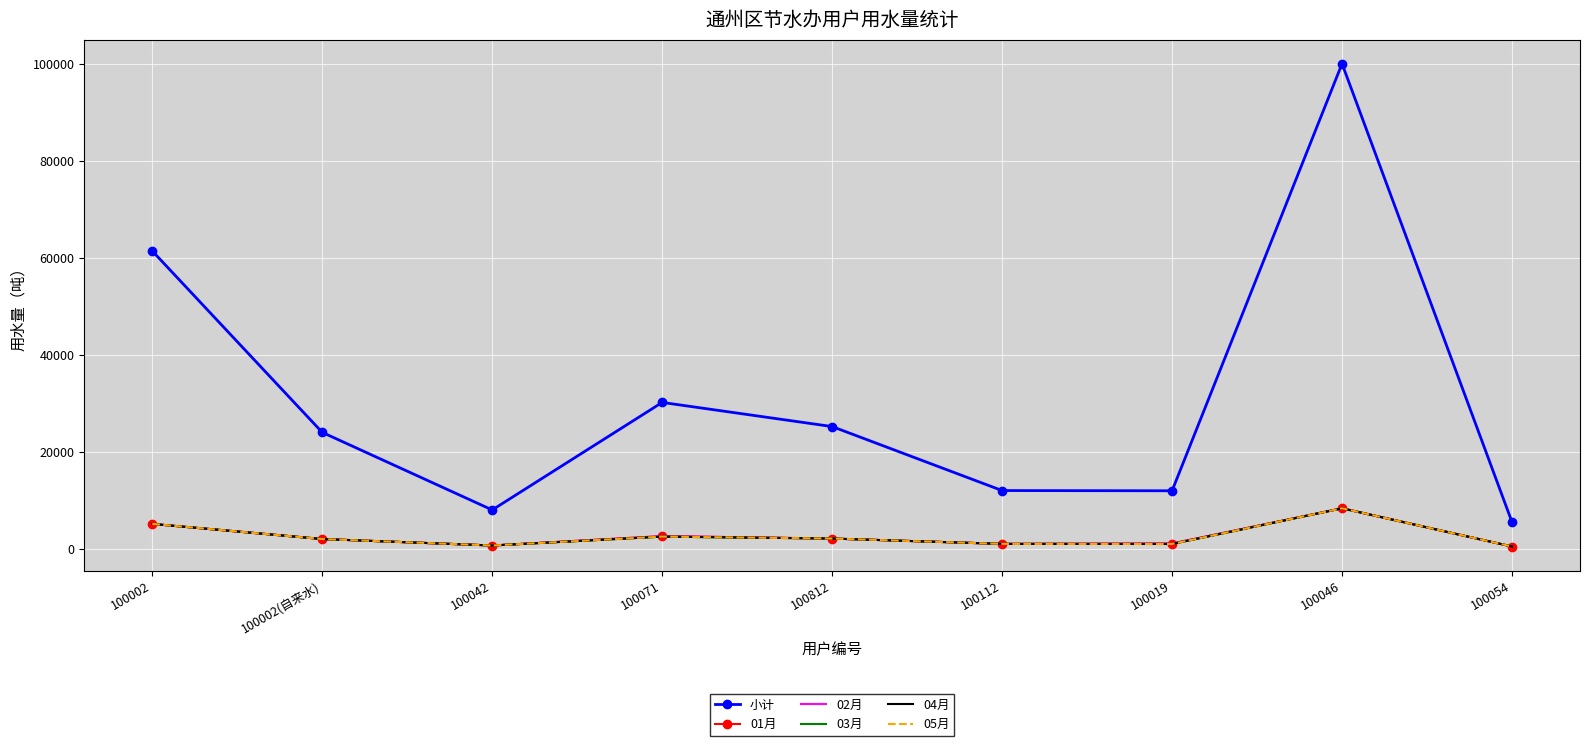

What is the sum of the 01月 values at 100019 and 100112?

2076